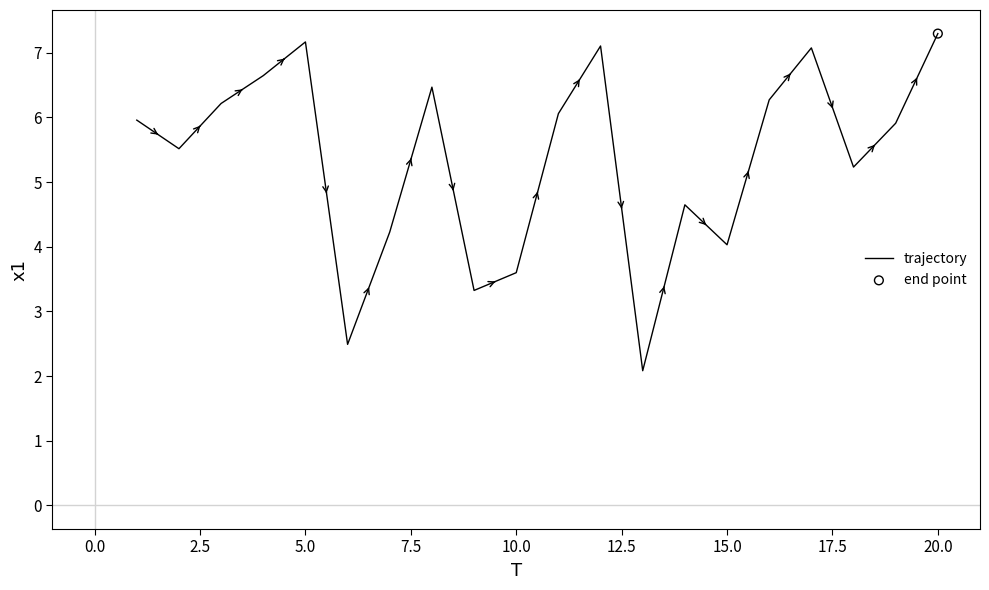

What is the difference between the maximum and minimum values?

5.2